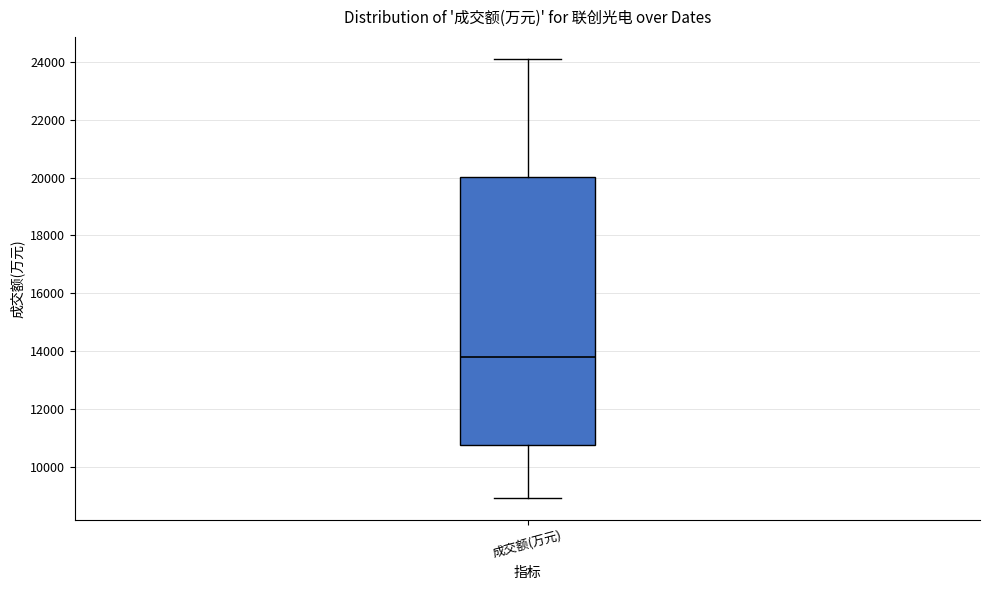

Where does the lower whisker of the box for 成交额(万元) end on the y-axis? The values are not printed on the chart, so give them approximately, as read against the axis.

9000